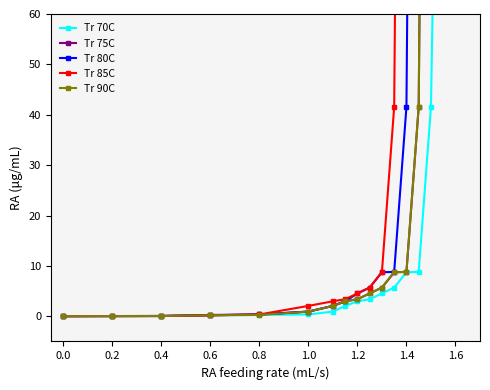

True or false: Tr 90C and Tr 75C intersect in this chart.

False